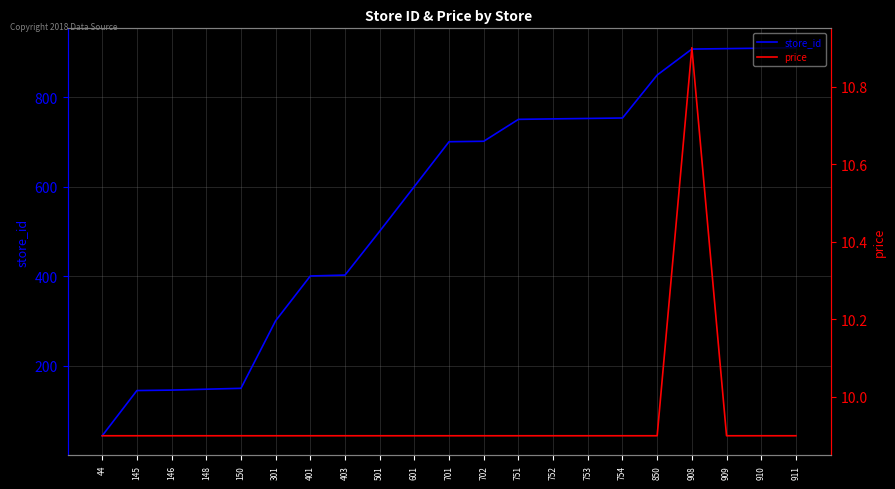

Where does the store_id series first go above 701?

702